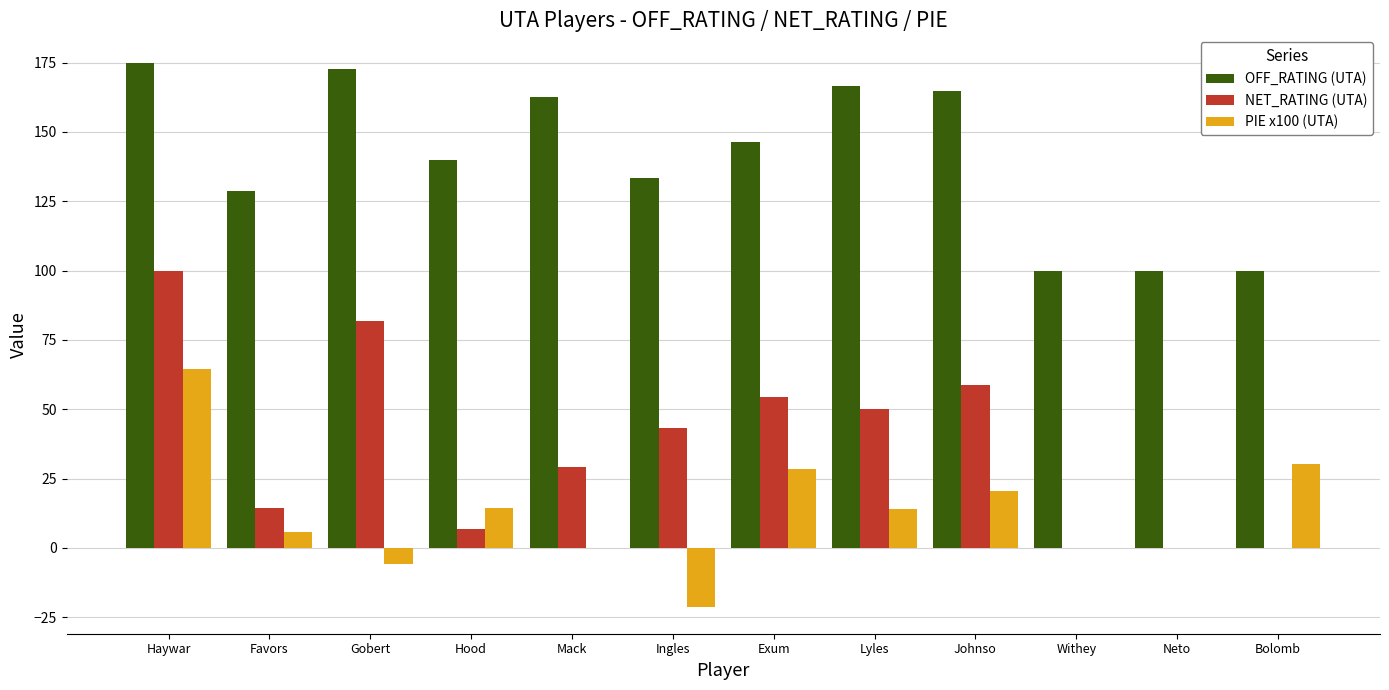

True or false: OFF_RATING (UTA) has a value of 100.0 at Bolomb.

True